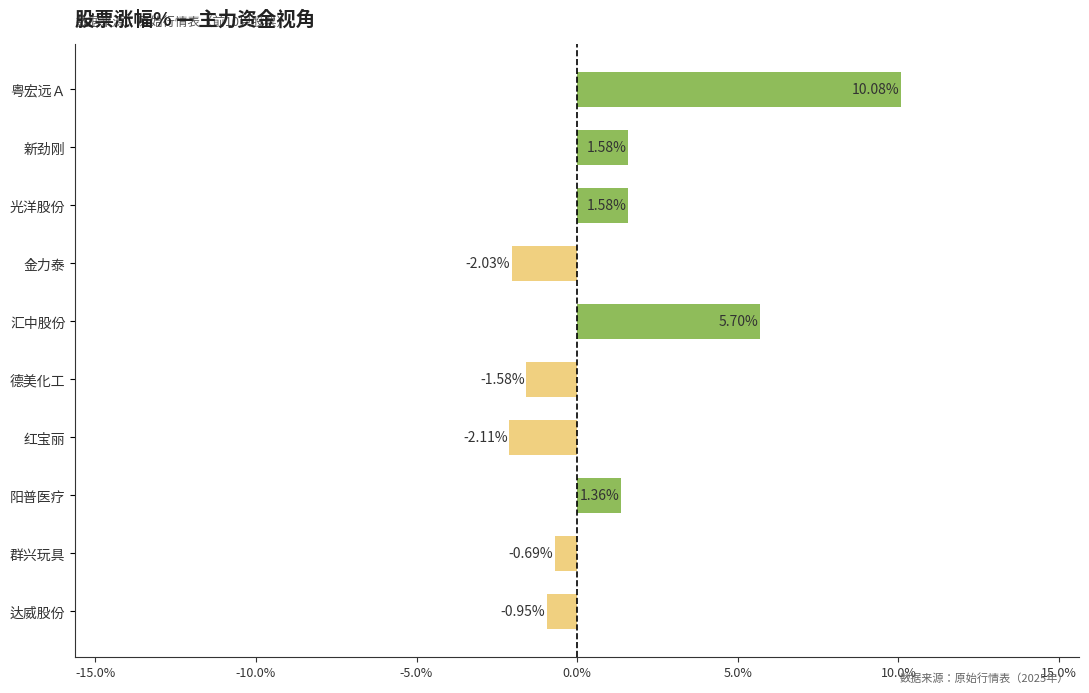

What is the difference between the maximum and minimum values?

12.2